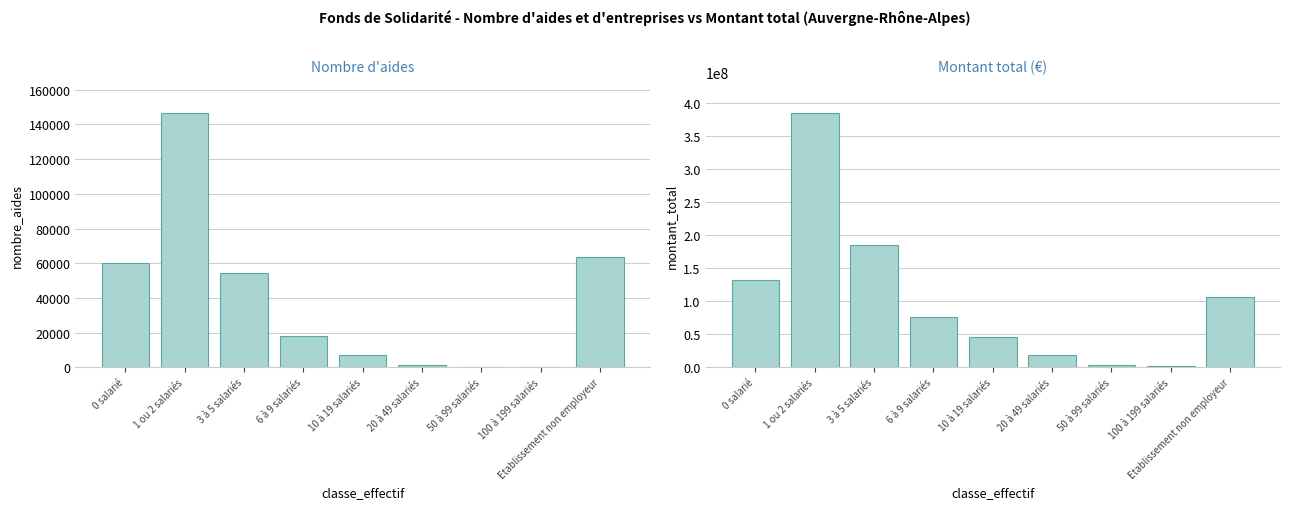

What is the difference between the nombre_aides values at 1 ou 2 salariés and 20 à 49 salariés?

145015